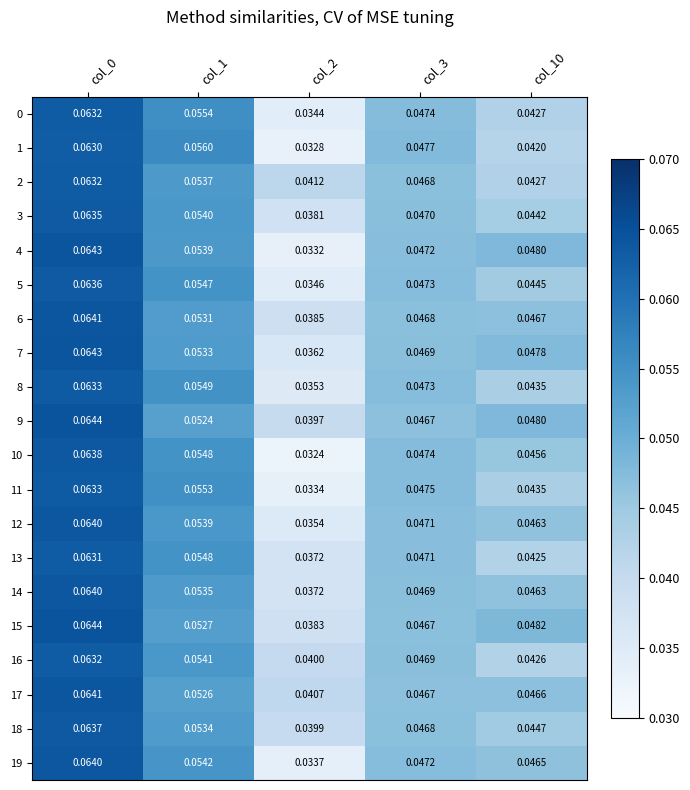

Is the value of 19 at col_0 greater than the value of 15 at col_3?

Yes